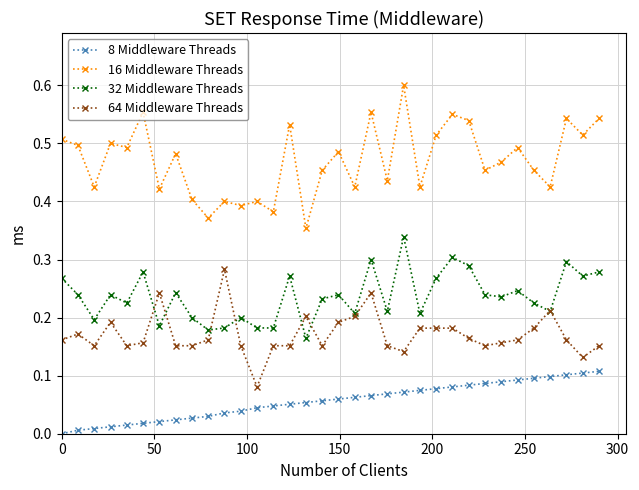

Which series has the largest total across all categories?

16 Middleware Threads